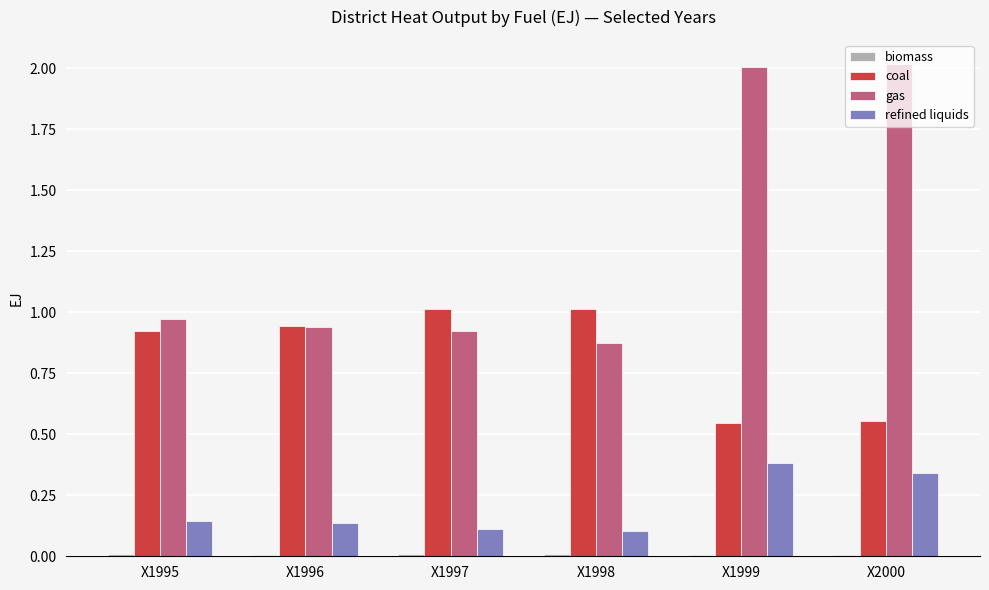

Is the value of refined liquids at X1995 greater than the value of coal at X1999?

No